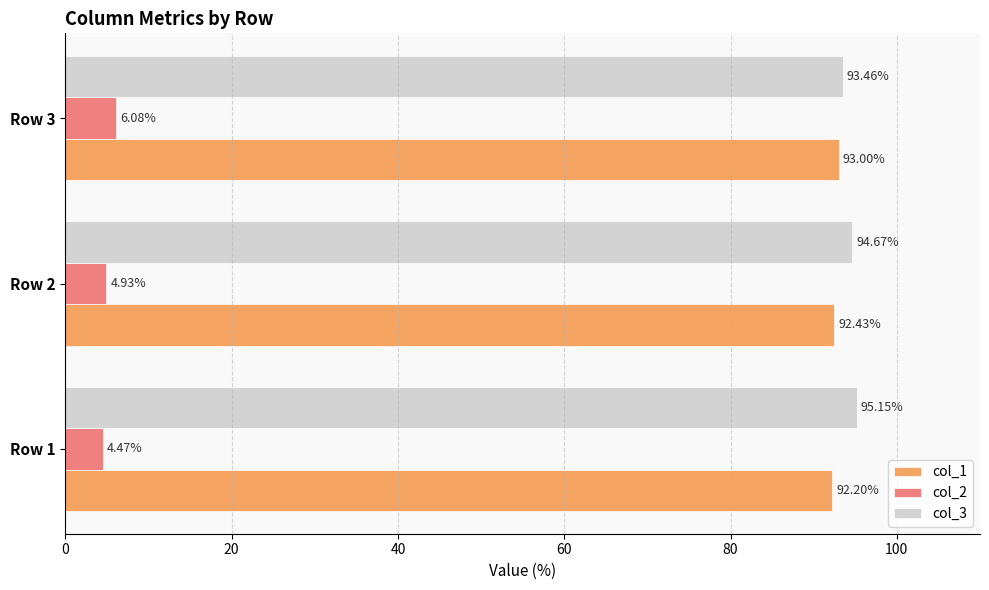

List the series in order of their peak value, highest first.

col_3, col_1, col_2